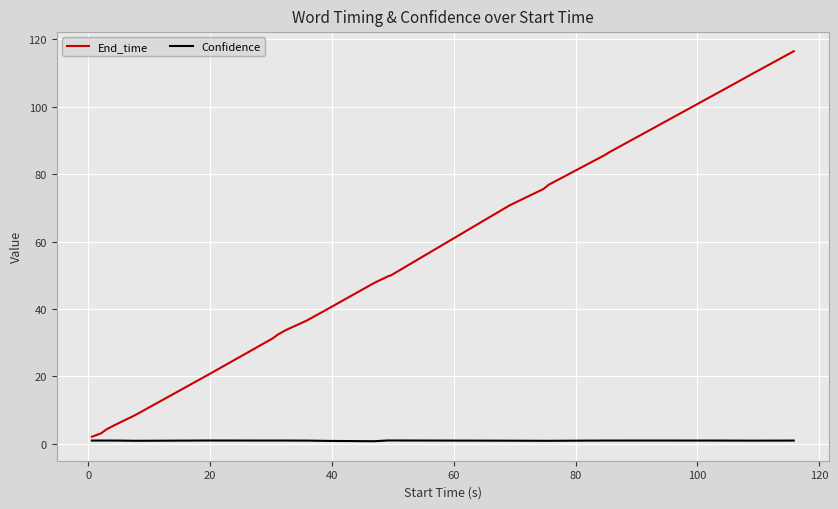

List the series in order of their overall mean, highest first.

End_time, Confidence